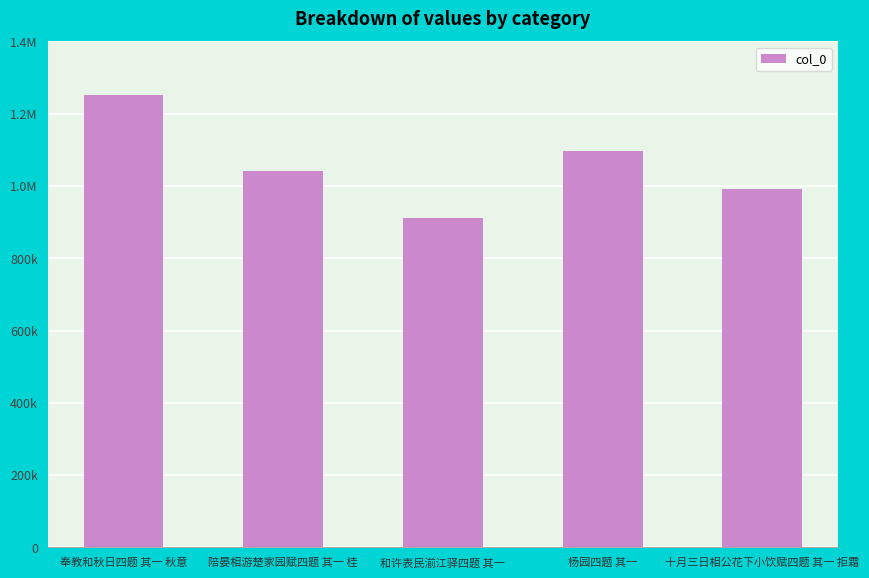

What is the value of the 4th bar from the left?

1096241